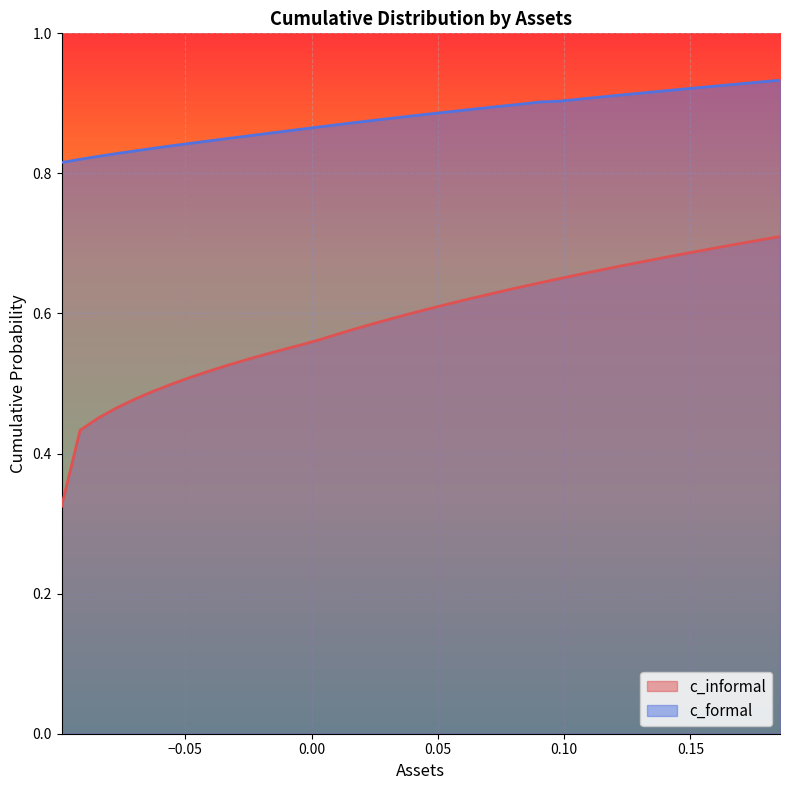

Which series has the widest spread of values?

c_informal